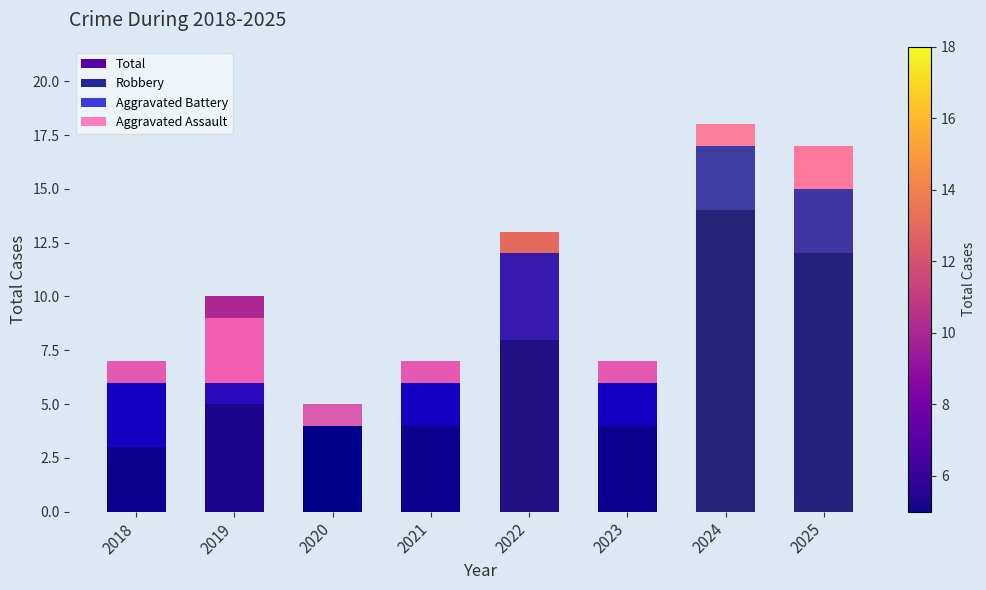

At which label does Aggravated Assault first exceed 1?

2019